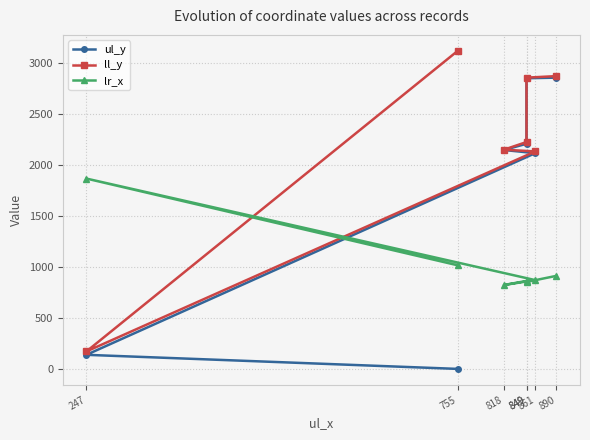

At which label is ll_y closest to 1644?

861